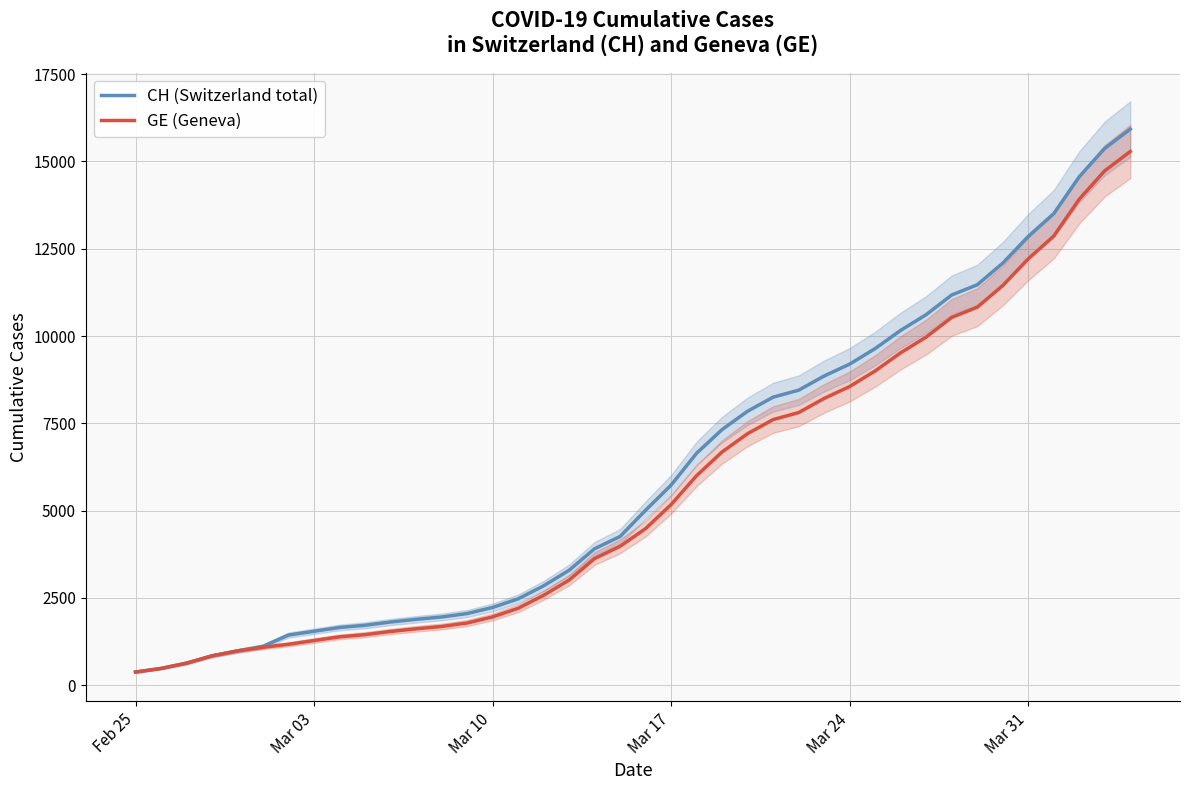

True or false: CH (Switzerland total) and GE (Geneva) cross at least once.

False